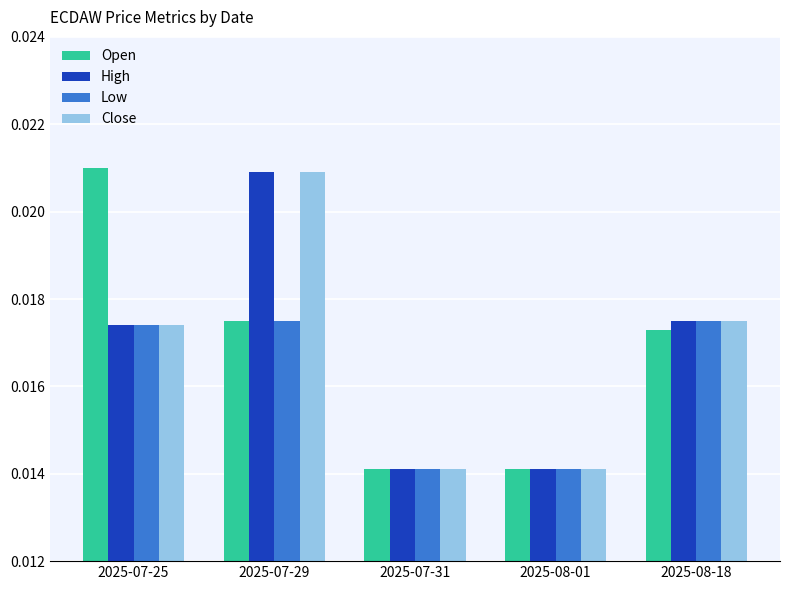

At which category is the sum across all series the highest?

2025-07-29